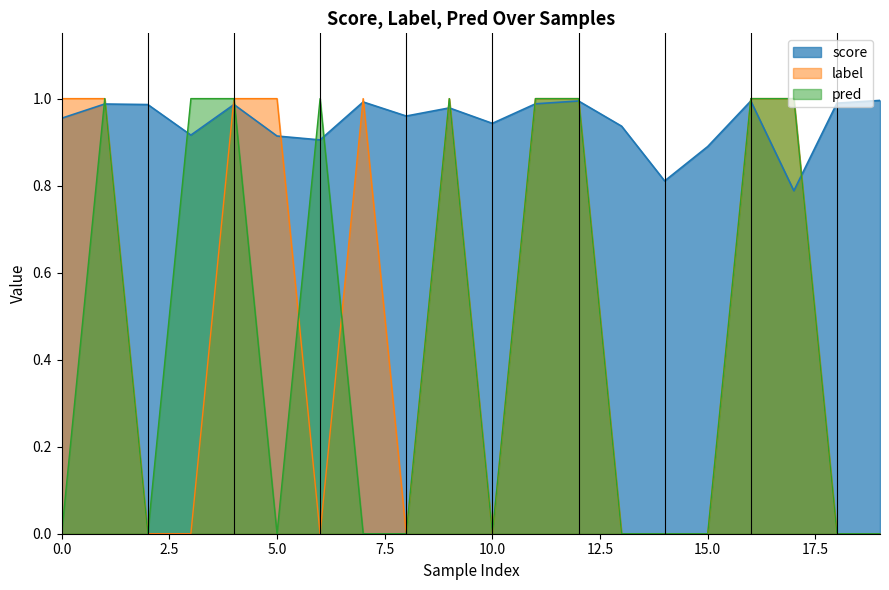

True or false: label has more than 0 points higher than both neighbors.

True